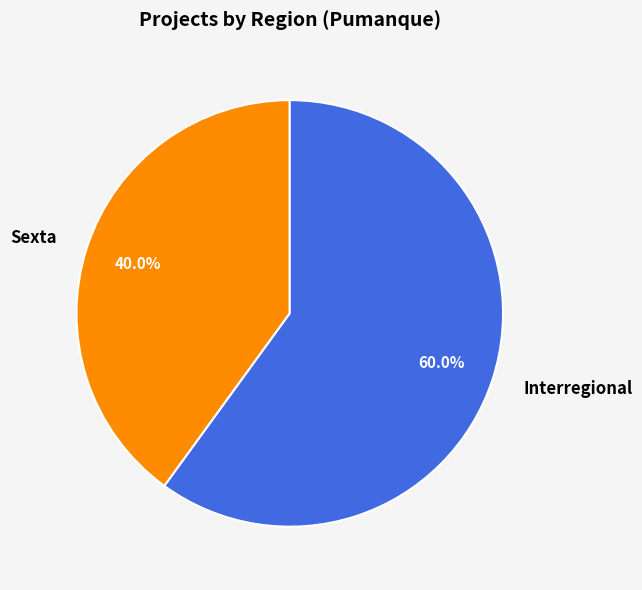

Which slice is the smallest?

Sexta